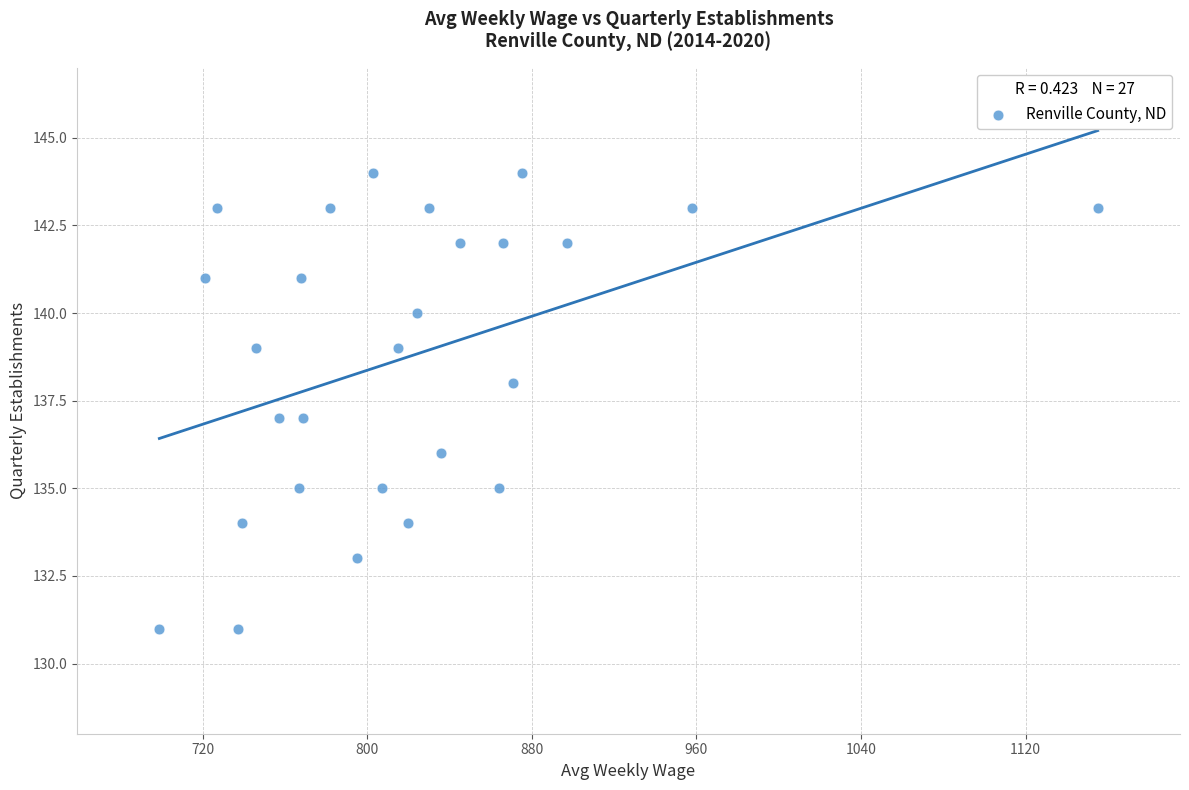

What is the range of X values (max minus min)?

456